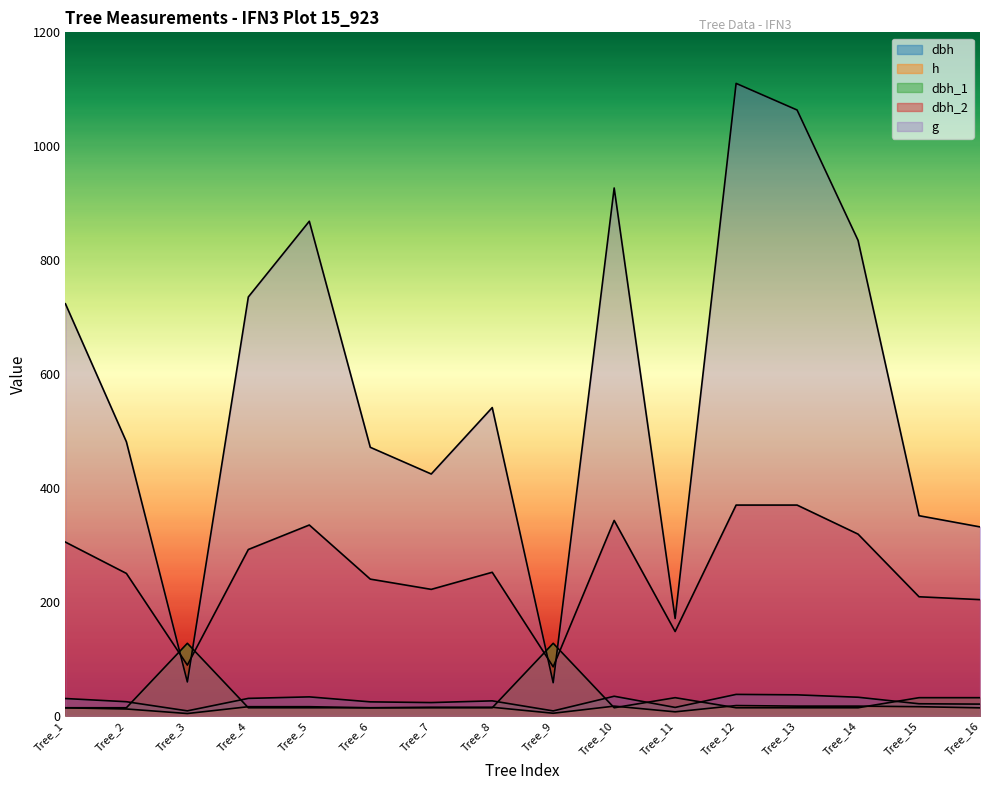

What is the average value of the g series?

572.0